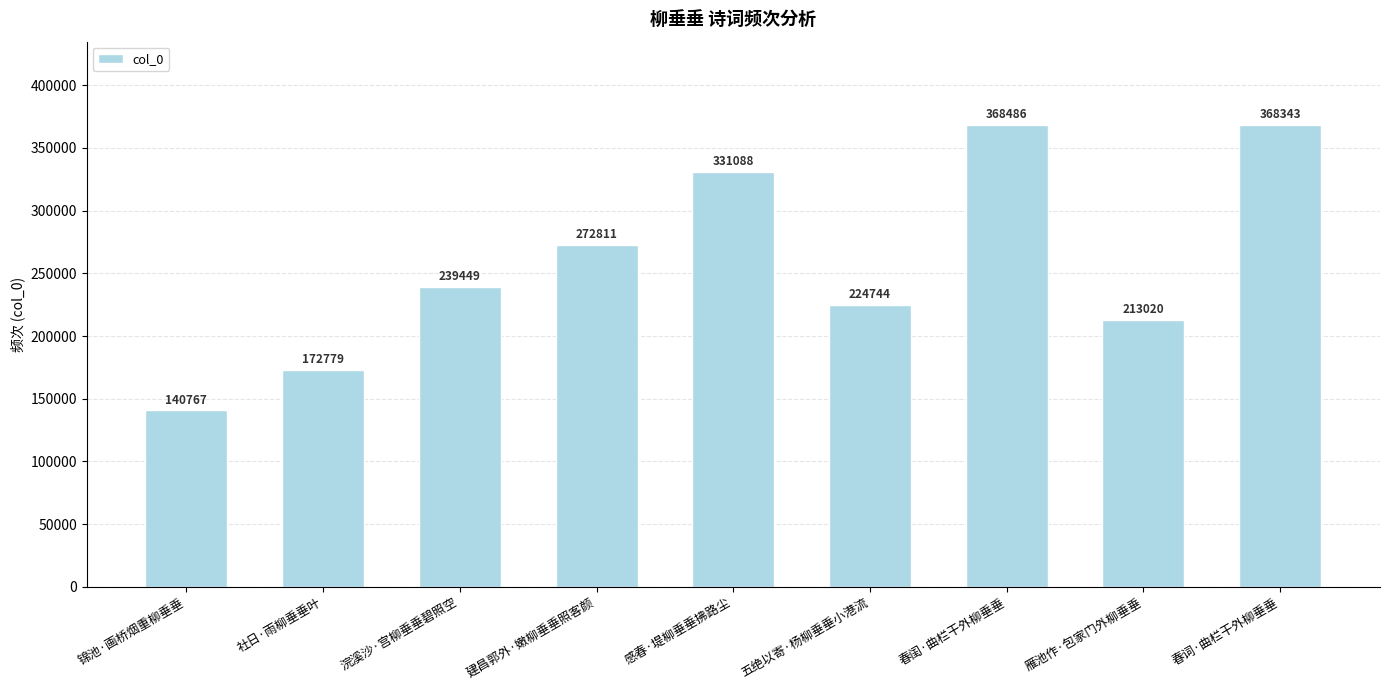

Where is the data nearest to the value 254626?

浣溪沙·宫柳垂垂碧照空